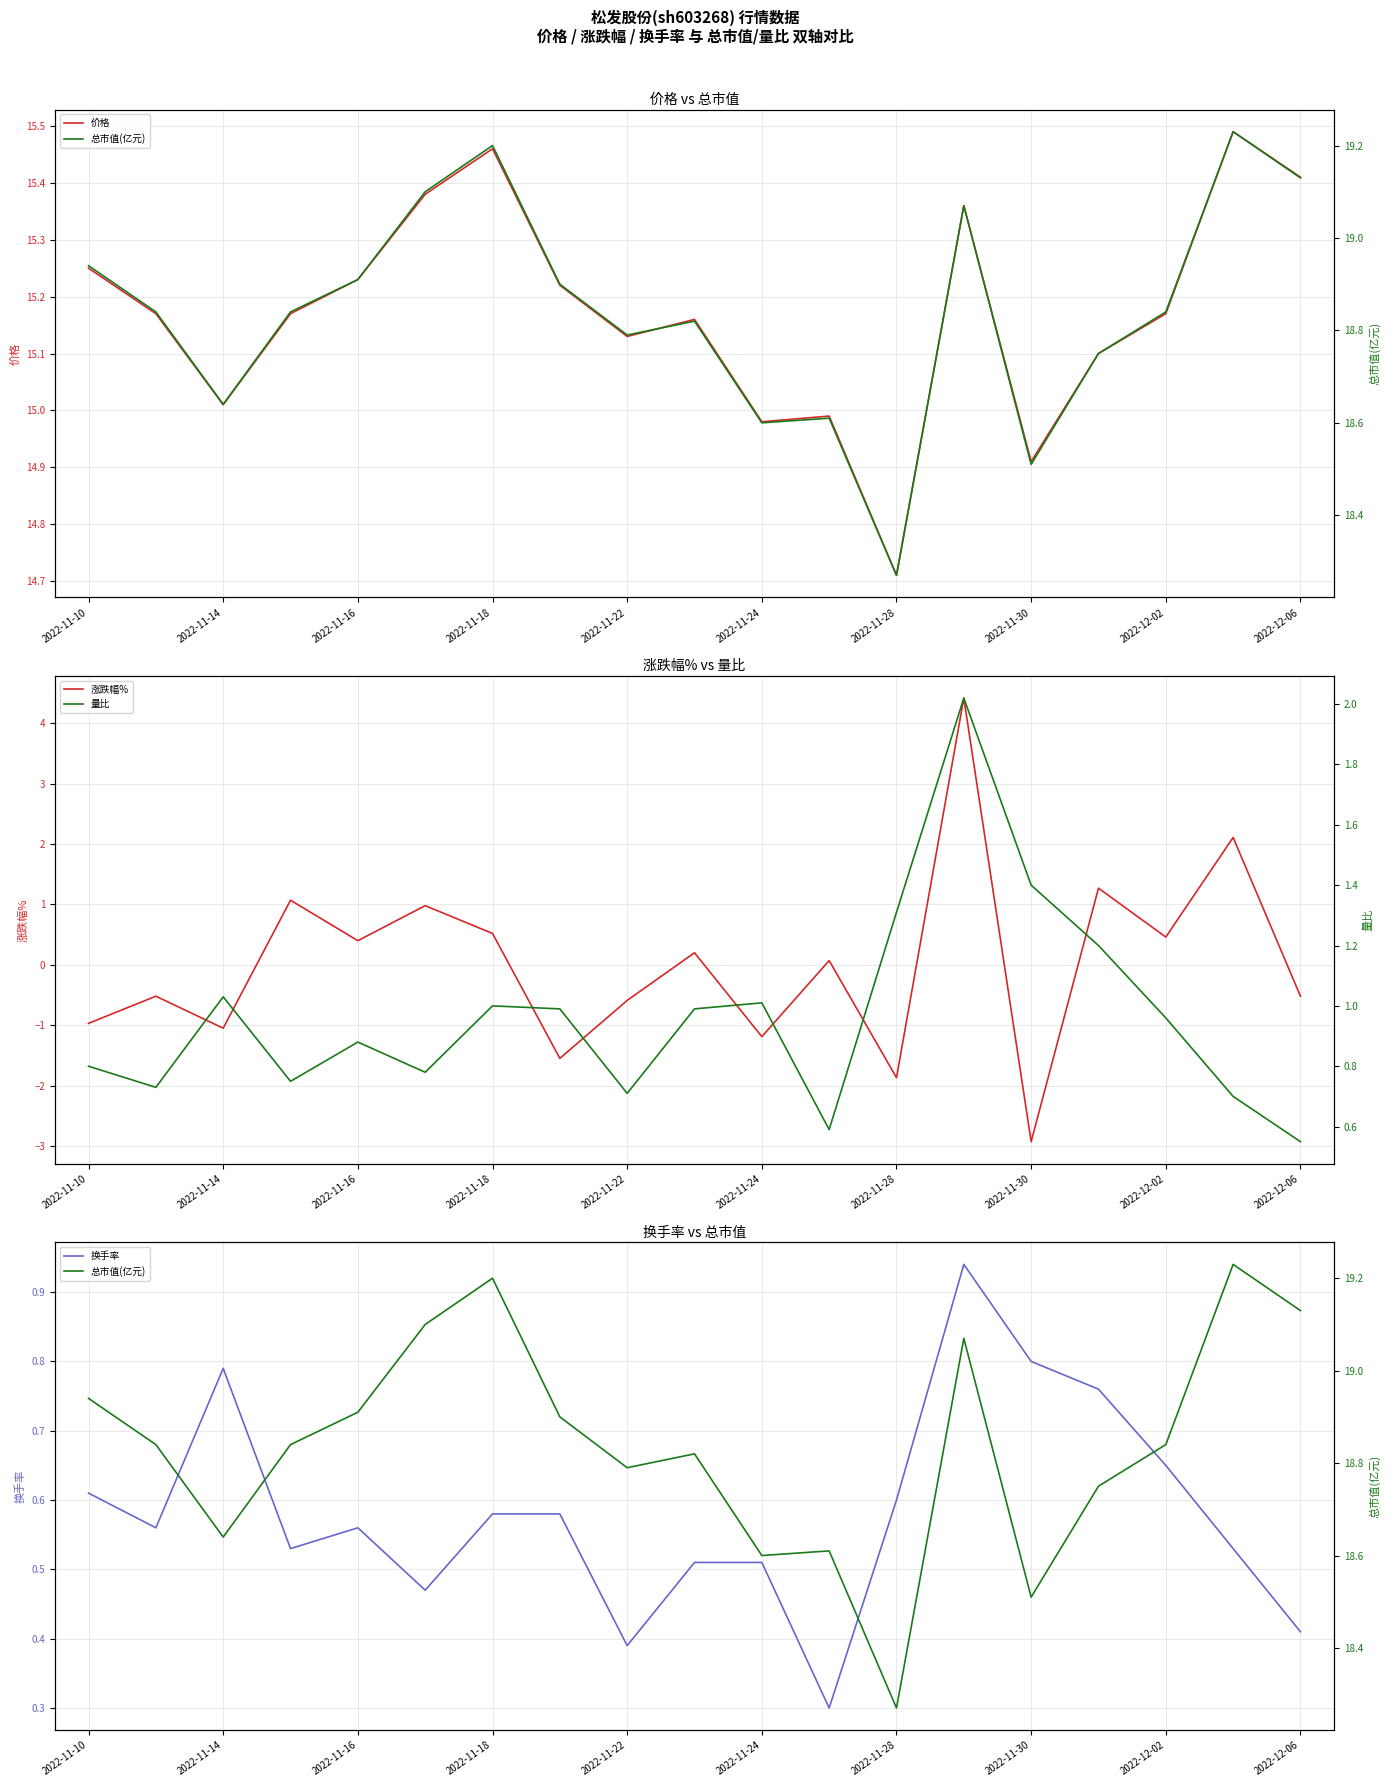

Is it true that 价格 equals 9.7 at 2022-12-06?

False